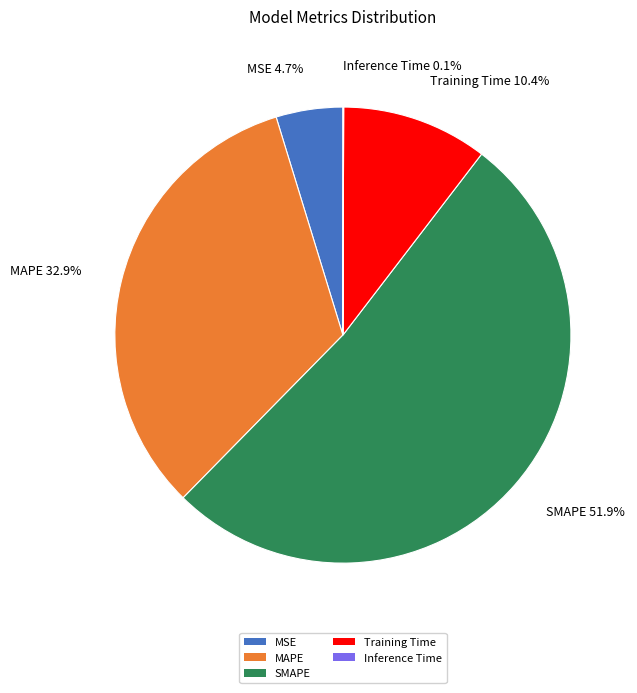

Combined, what portion of the pie is SMAPE 51.9% and Training Time 10.4%?

62.3%